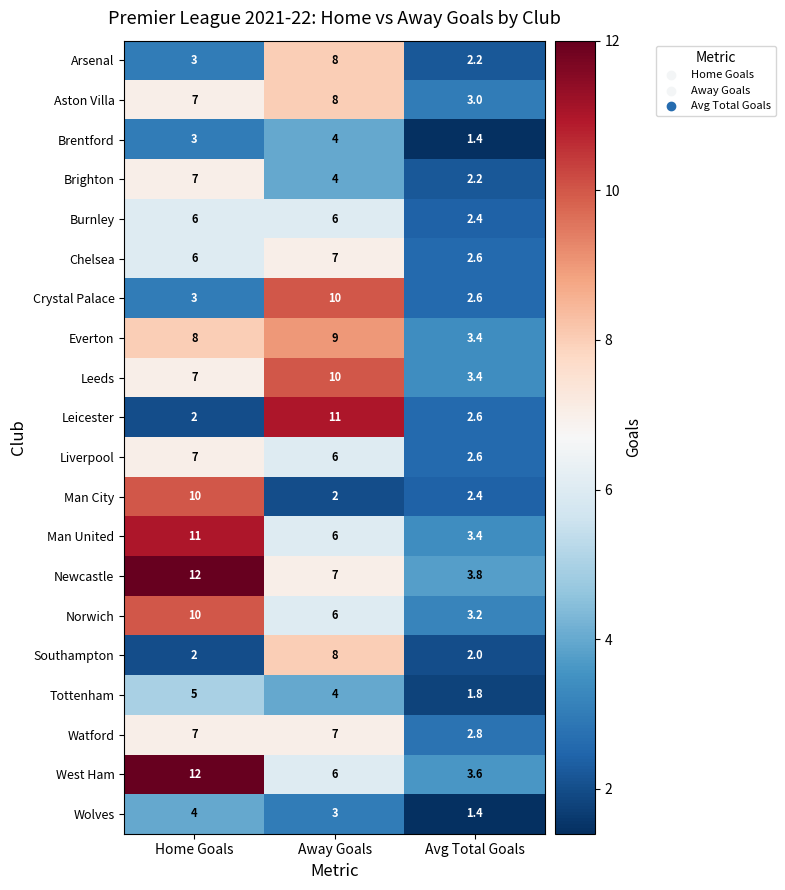

What is the maximum value shown in the chart?

12.0